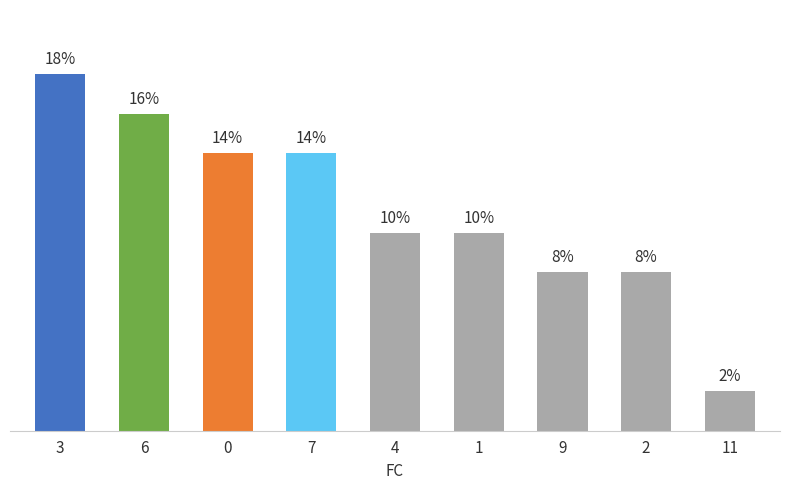

Does the chart contain stacked bars?

No